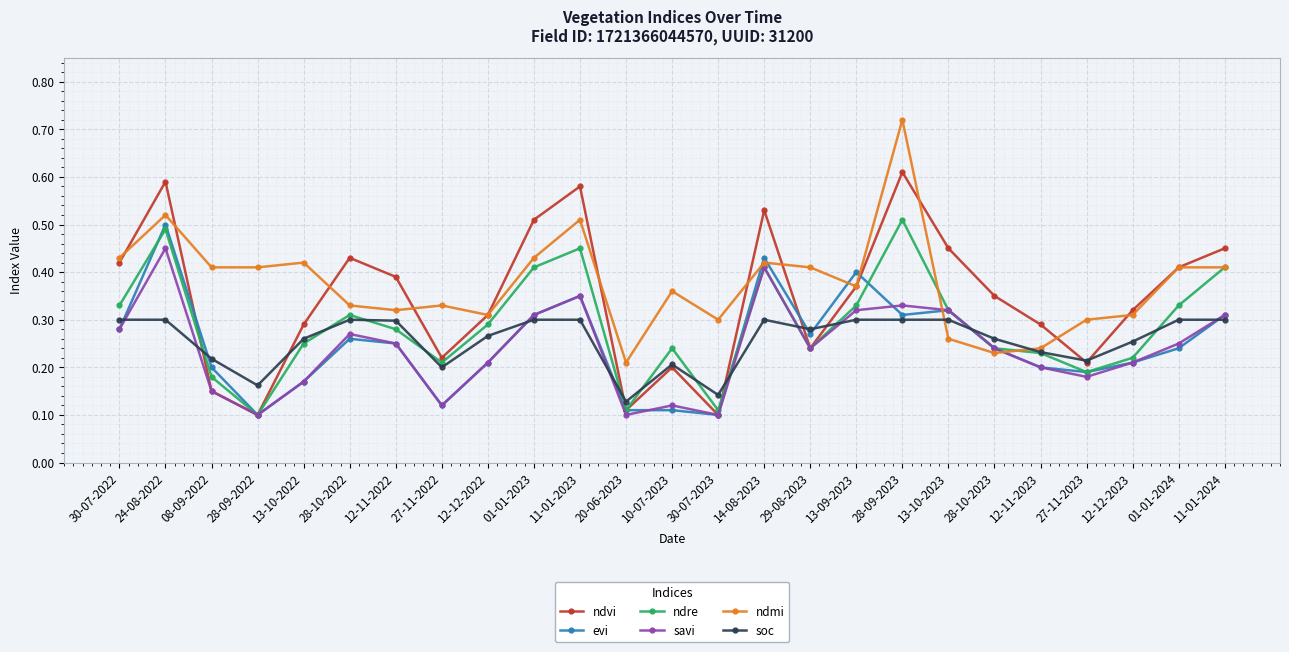

How many series are shown in this chart?

6